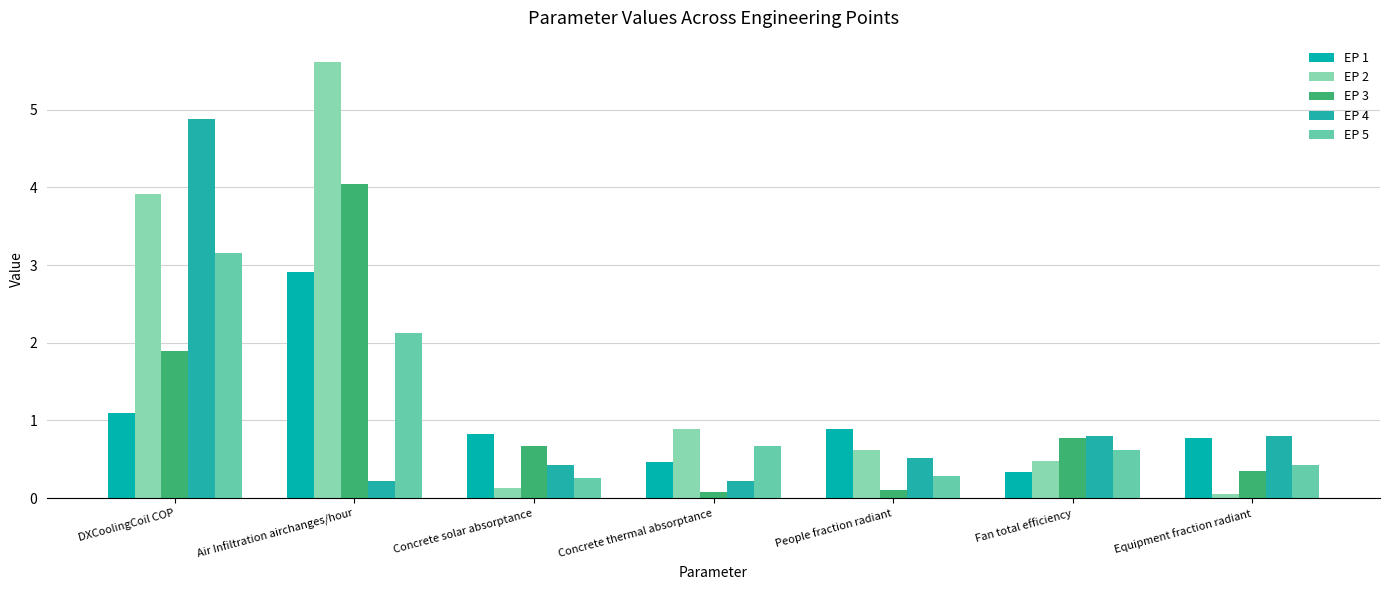

Rank the series at People fraction radiant from highest to lowest value.

EP 1, EP 2, EP 4, EP 5, EP 3